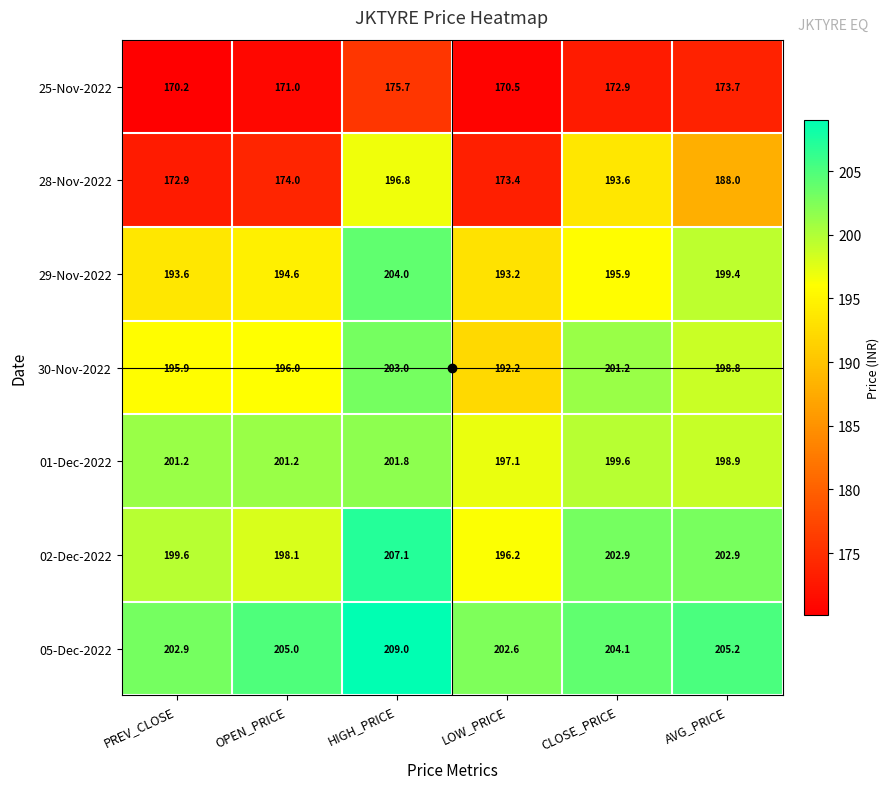

At LOW_PRICE, list the series in order from largest to smallest.

05-Dec-2022, 01-Dec-2022, 02-Dec-2022, 29-Nov-2022, 30-Nov-2022, 28-Nov-2022, 25-Nov-2022